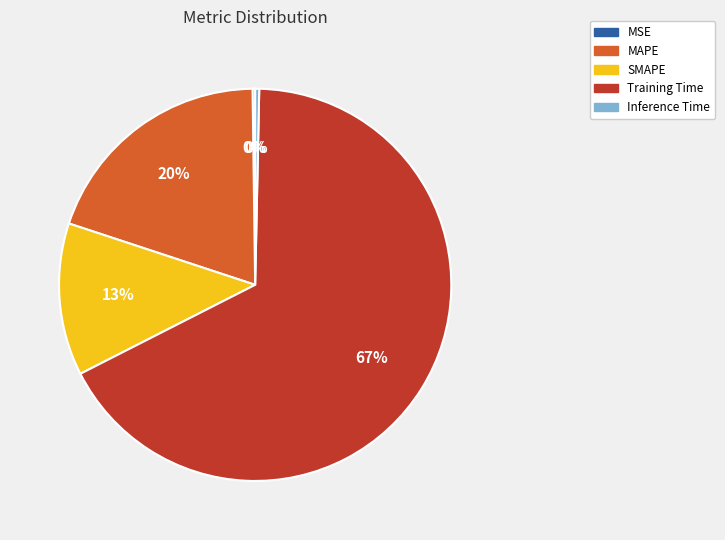

What is the largest slice in the pie chart?

Training Time